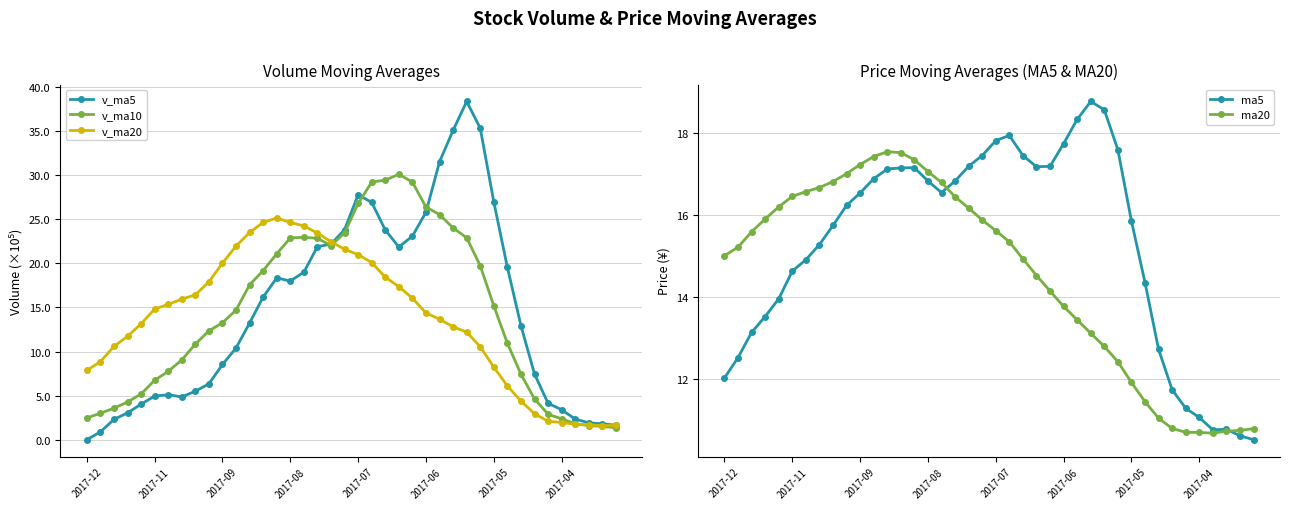

Is this an area chart (filled region under the line)?

No